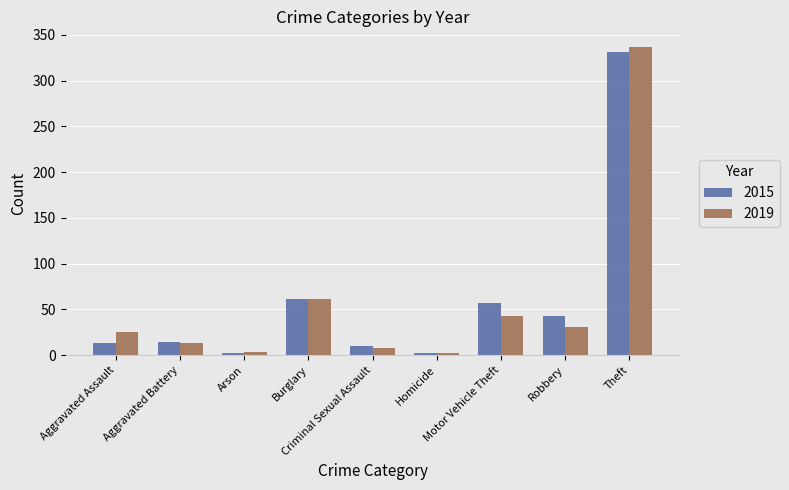

What is the total value across all series at Aggravated Assault?

38